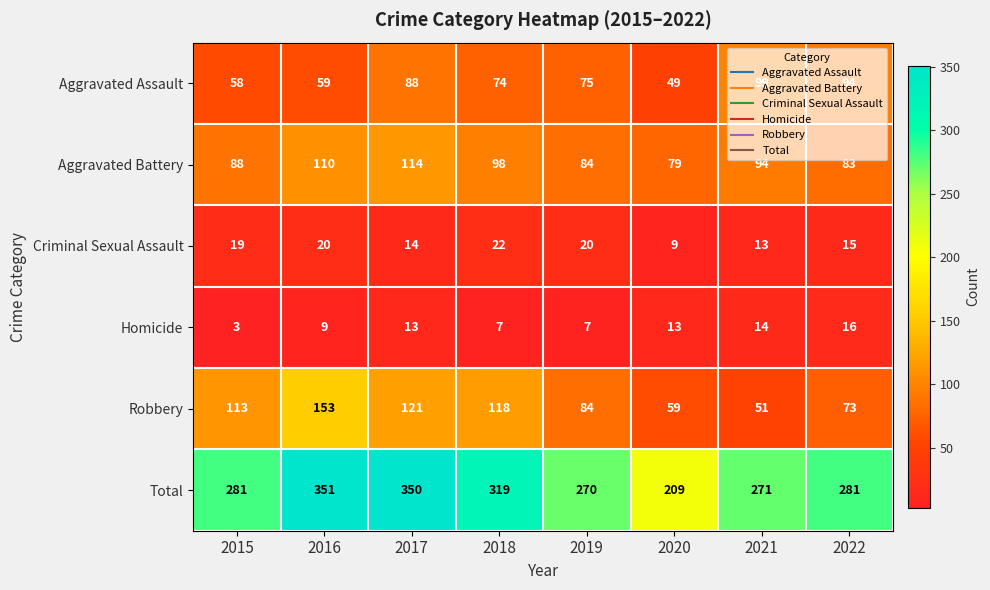

Which series has the largest range (max minus min)?

Total